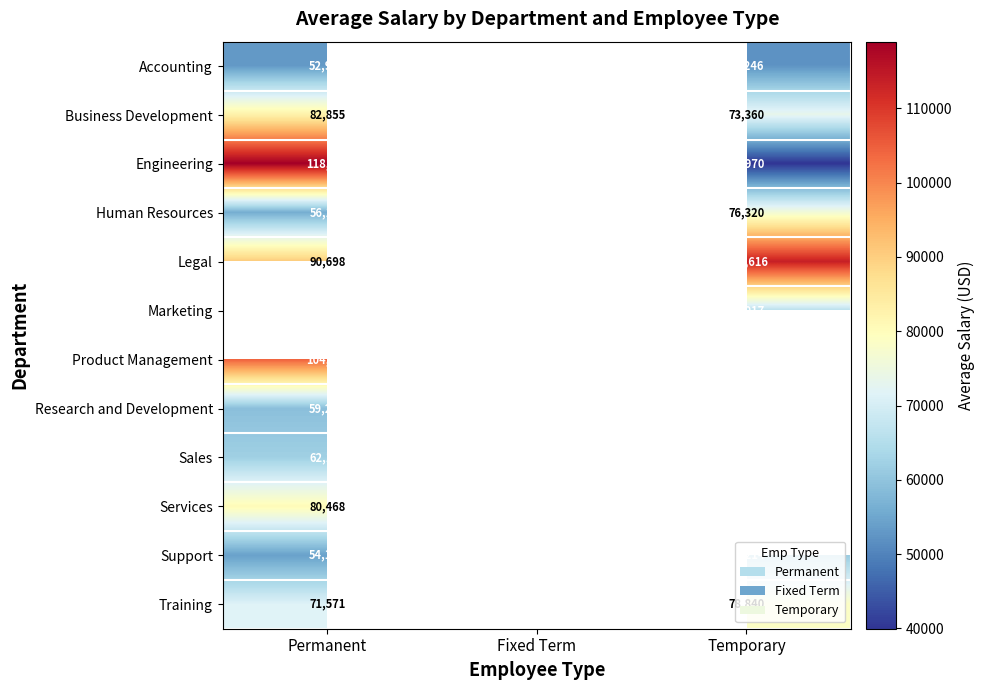

Which has a higher value, Permanent or Temporary?

Permanent